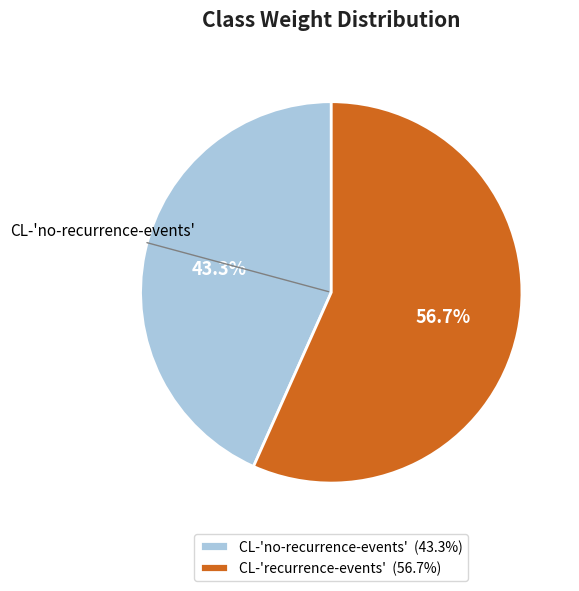

What percentage is the CL-'no-recurrence-events' slice, to the nearest percent?

43%